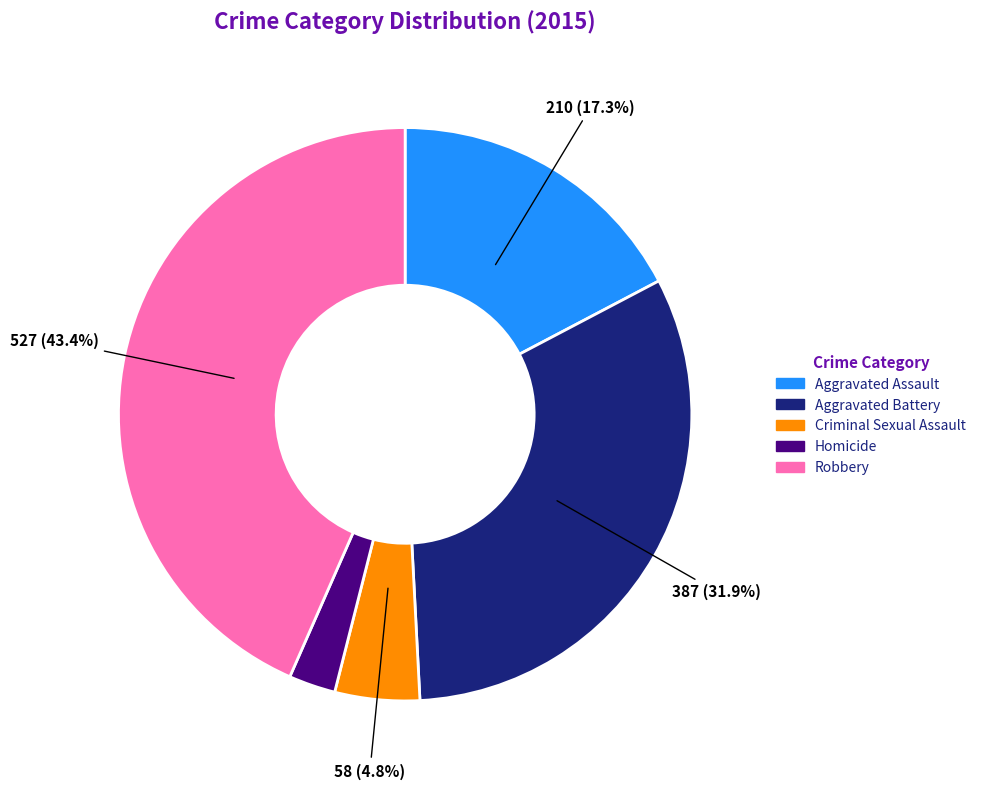

Does any single category account for the majority?

No